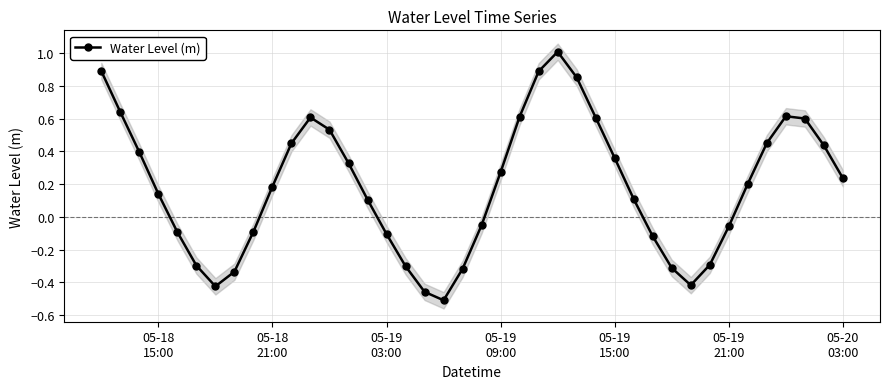

True or false: Water Level (m) has more than 0 interior local peaks.

True